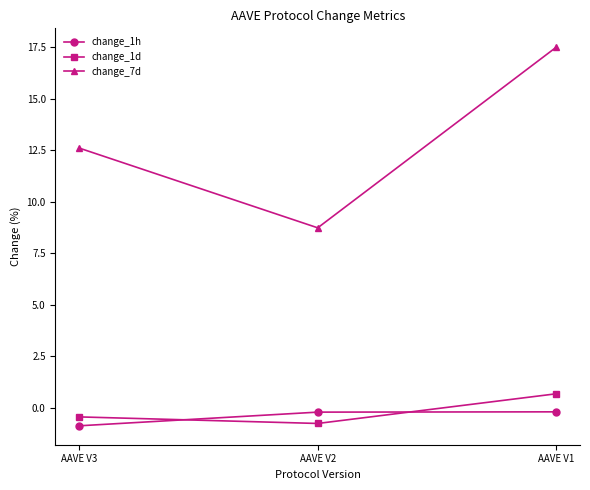

Reading right to left, list all the values displayed in this chart.

change_1h: AAVE V1=-0.2	AAVE V2=-0.2	AAVE V3=-0.9
change_1d: AAVE V1=0.7	AAVE V2=-0.7	AAVE V3=-0.4
change_7d: AAVE V1=17.5	AAVE V2=8.7	AAVE V3=12.6